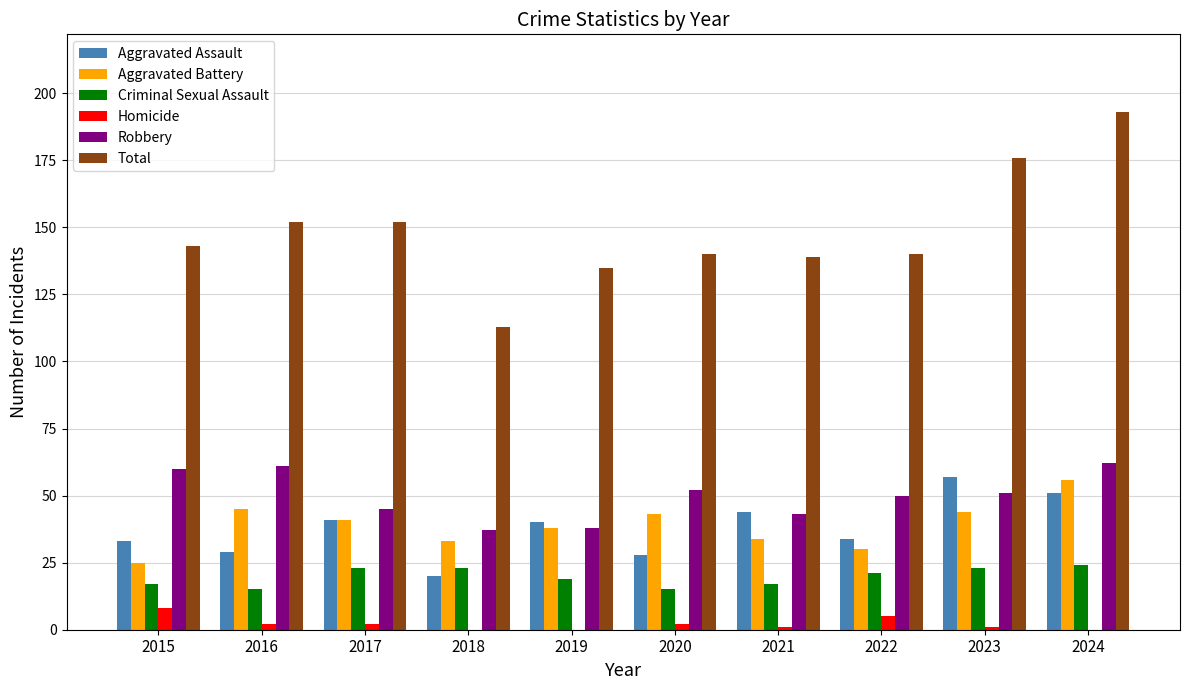

The value of Criminal Sexual Assault at 2023 is 33. True or false?

False